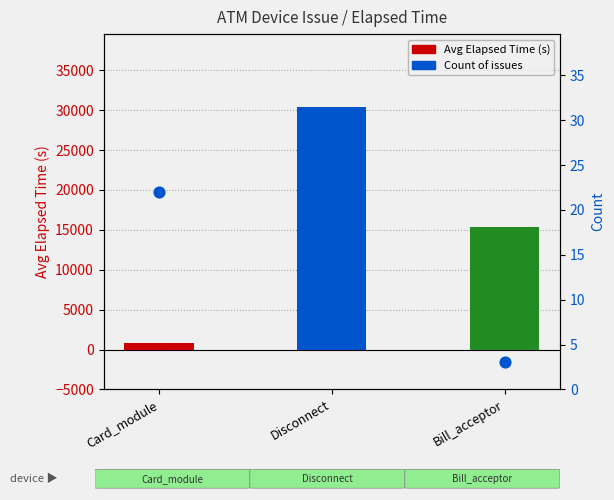

Which series contains the lowest Y value?

Count of issues